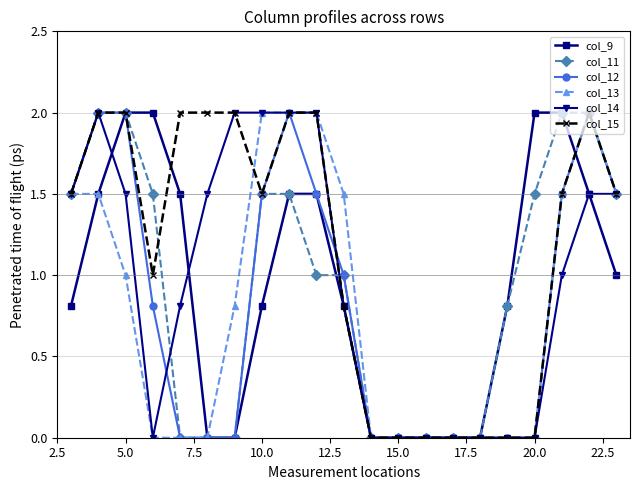

Is this an area chart (filled region under the line)?

No